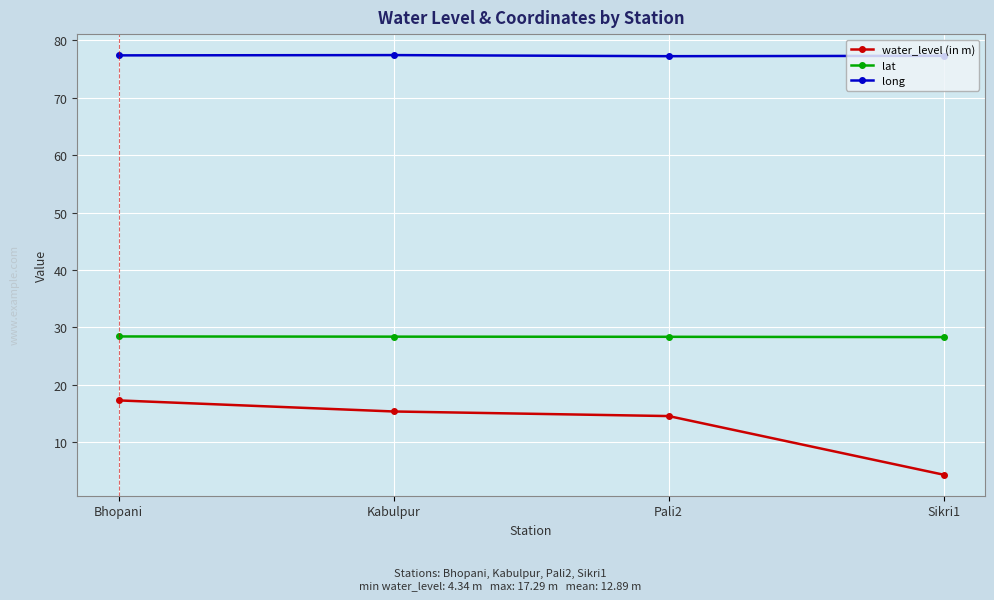

How many data points in water_level (in m) are above 15?

2